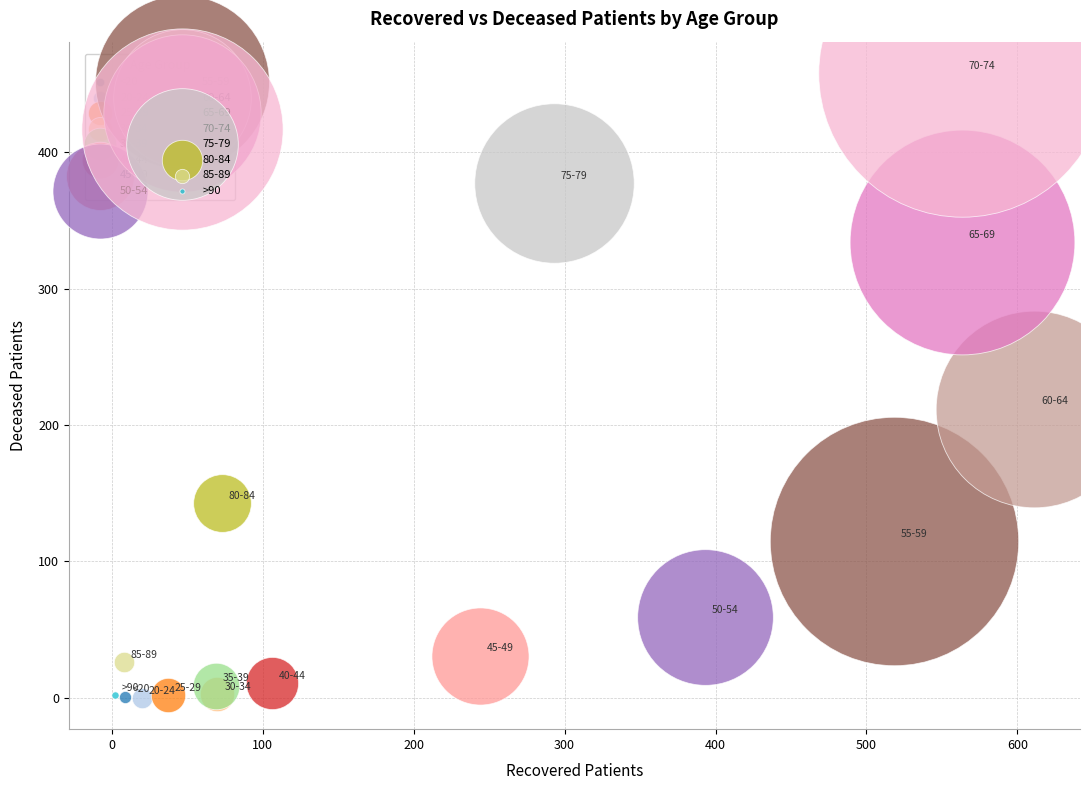

Which series contains the highest Y value?

70-74